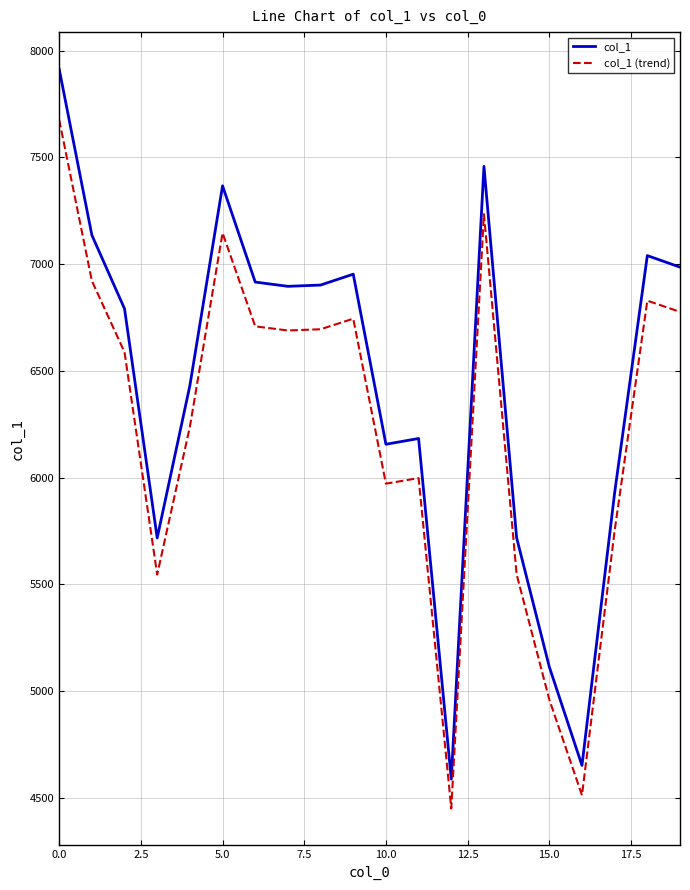

True or false: col_1 and col_1 (trend) intersect in this chart.

False